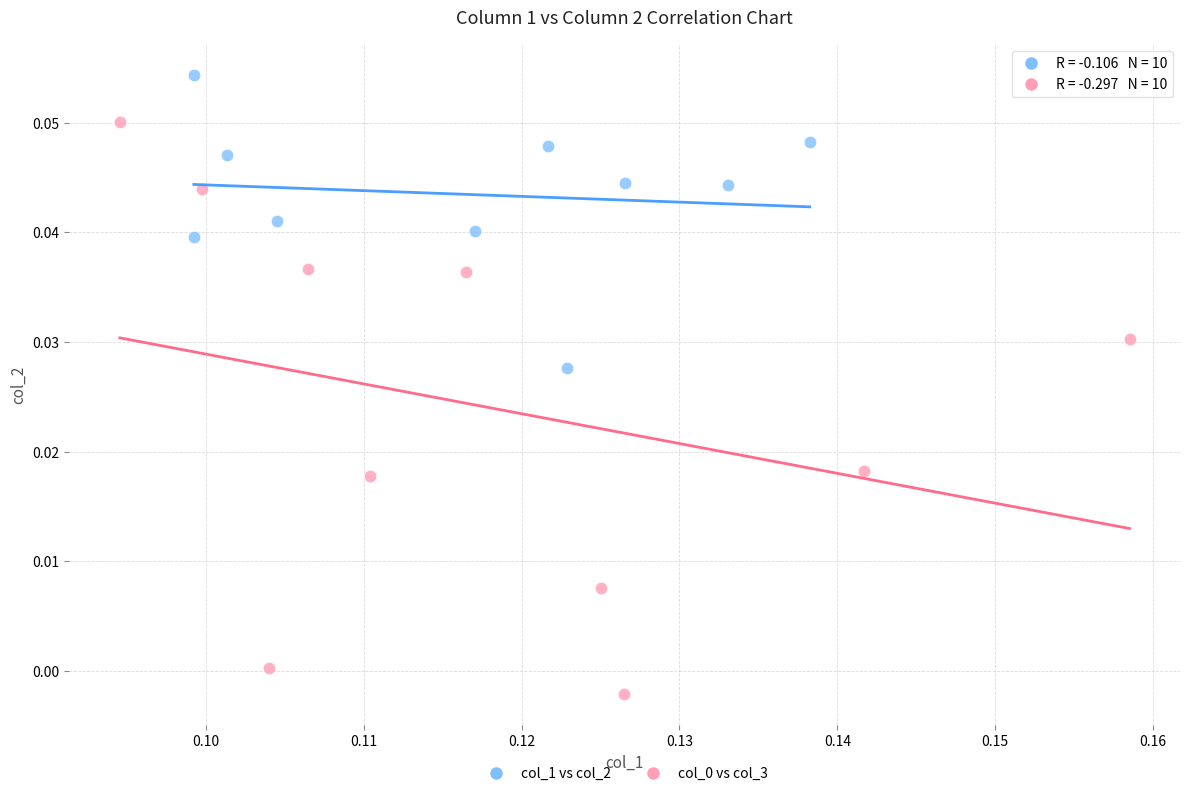

Which series contains the highest Y value?

col_1 vs col_2